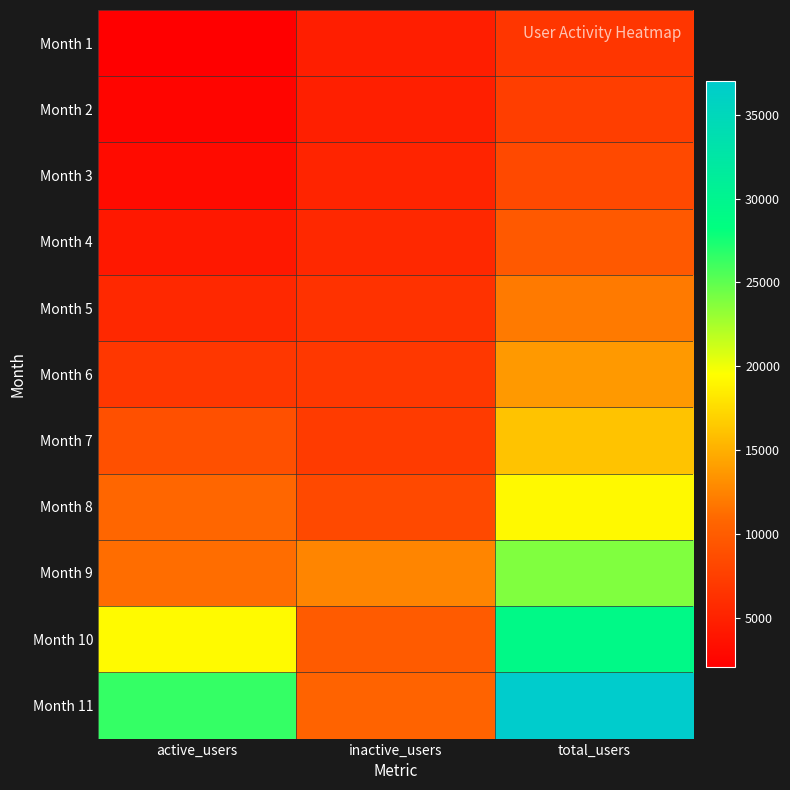

Which series changed the most between active_users and inactive_users?

Month 11